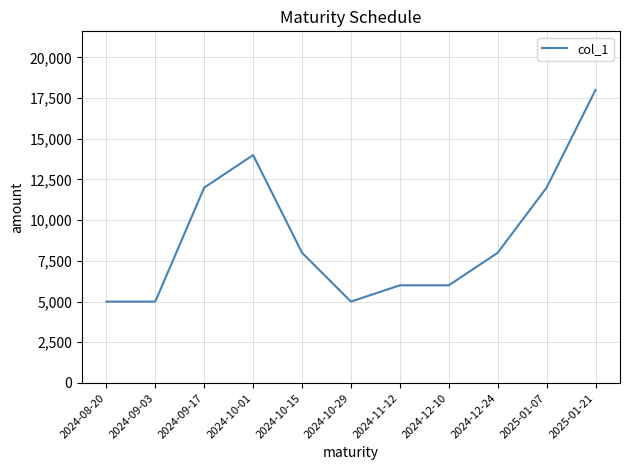

What is the difference between the values at 2024-09-03 and 2024-10-15?

3000